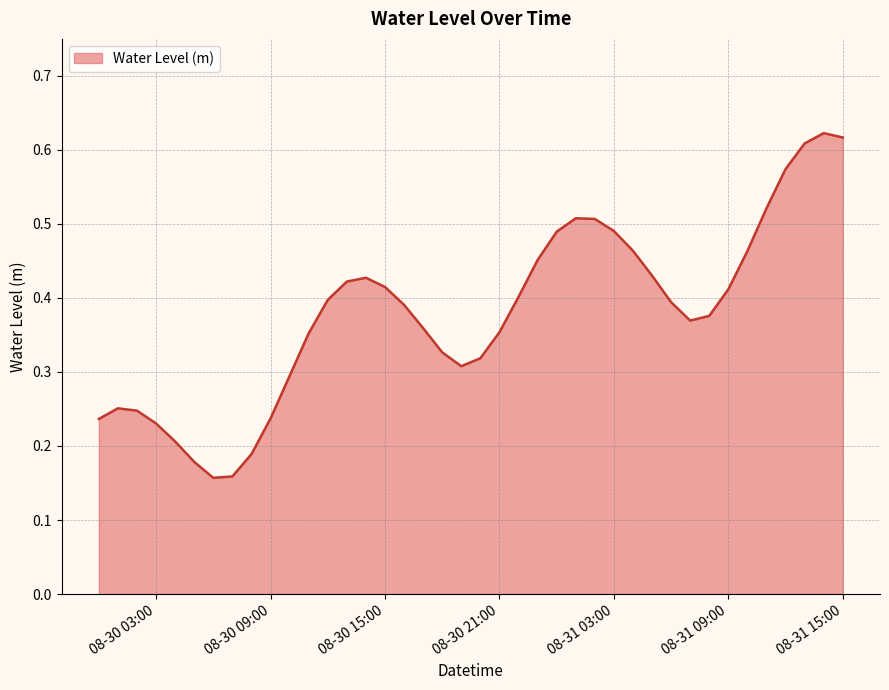

True or false: the data shows 0.7 at 08-31 03:00.

False